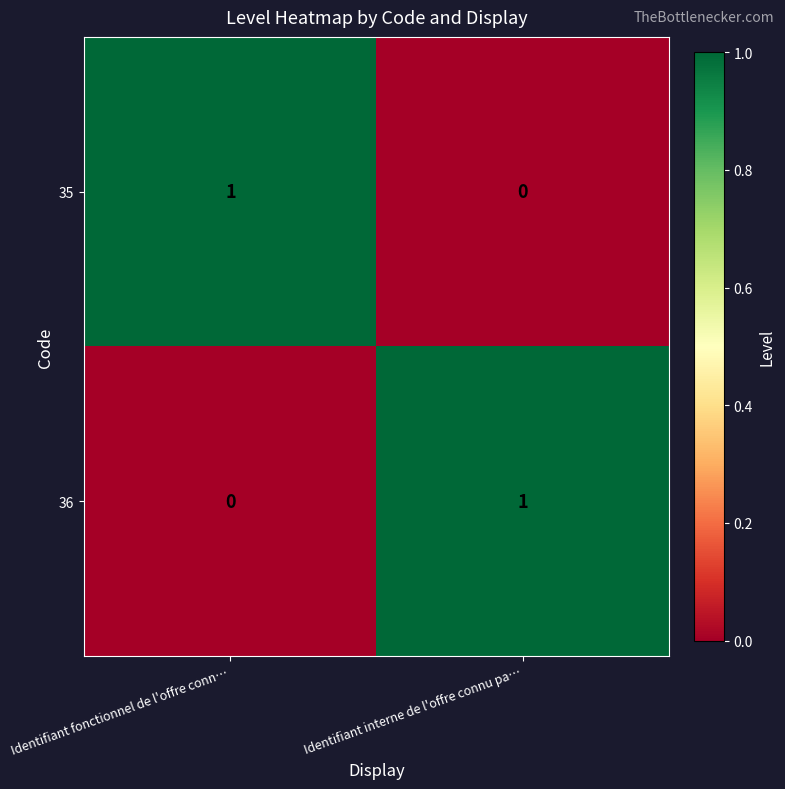

The value of 36 at Identifiant interne de l'offre connu pa… is 1. True or false?

True